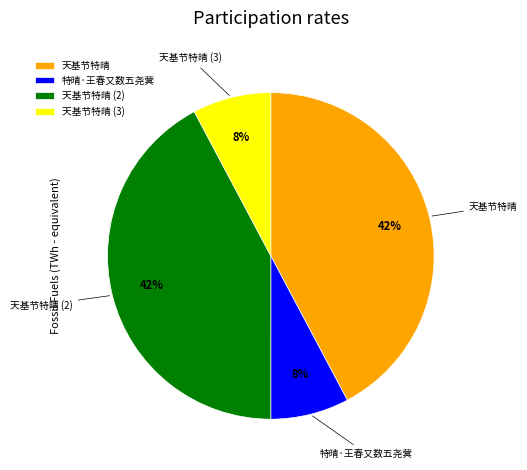

To the nearest percent, what percentage of the pie is 天基节特晴?

42%